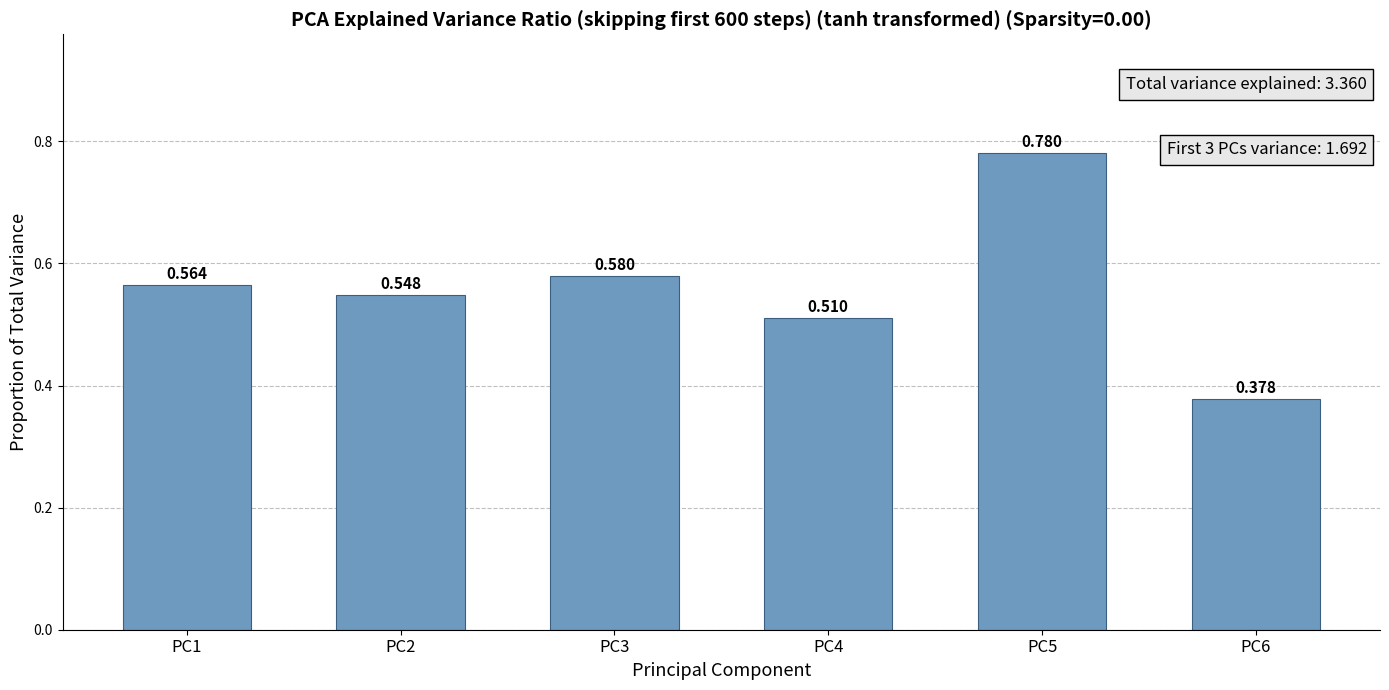

Does the chart contain any negative values?

No